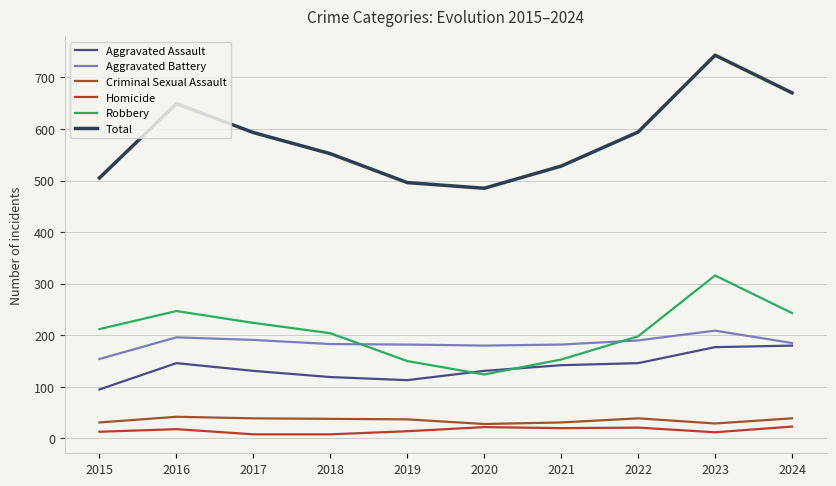

What is the difference between the maximum and second lowest values in the Criminal Sexual Assault series?

13